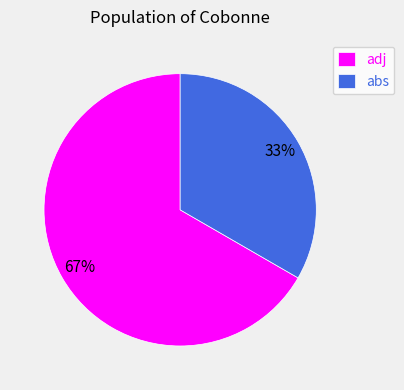

Rank the categories by value from lowest to highest.

abs, adj